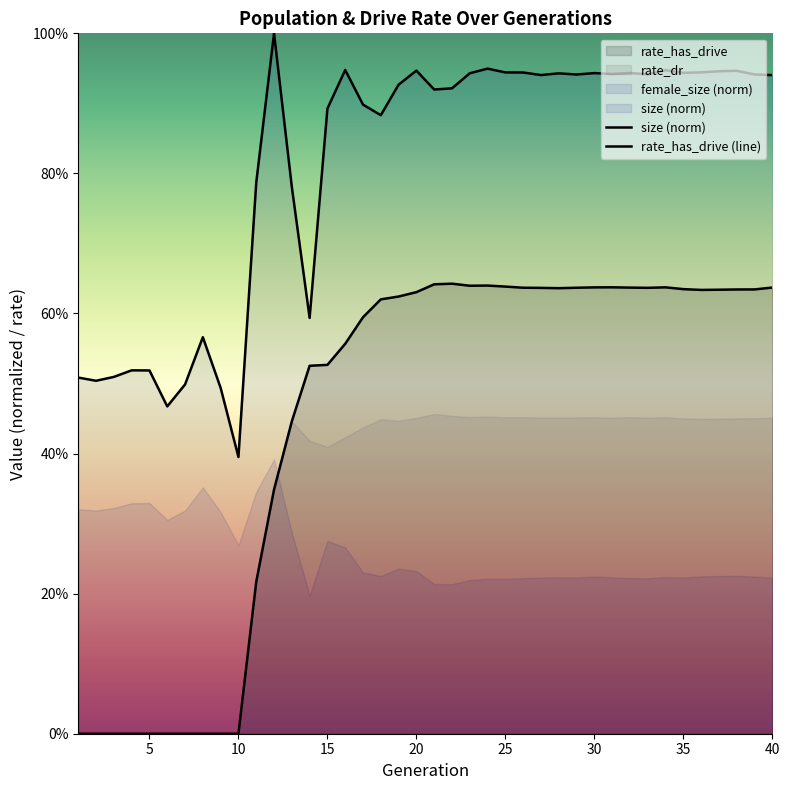

Reading left to right, extract all data points from this chart.

size: 0.5	0.5	0.5	0.5	0.5	0.5	0.5	0.6	0.5	0.4	0.8	1.0	0.8	0.6	0.9	0.9	0.9	0.9	0.9	0.9	0.9	0.9	0.9	0.9	0.9	0.9	0.9	0.9	0.9	0.9	0.9	0.9	0.9	0.9	0.9	0.9	0.9	0.9	0.9	0.9
rate_dr: 0.0	0.0	0.0	0.0	0.0	0.0	0.0	0.0	0.0	0.0	0.2	0.3	0.4	0.5	0.5	0.6	0.6	0.6	0.6	0.6	0.6	0.6	0.6	0.6	0.6	0.6	0.6	0.6	0.6	0.6	0.6	0.6	0.6	0.6	0.6	0.6	0.6	0.6	0.6	0.6